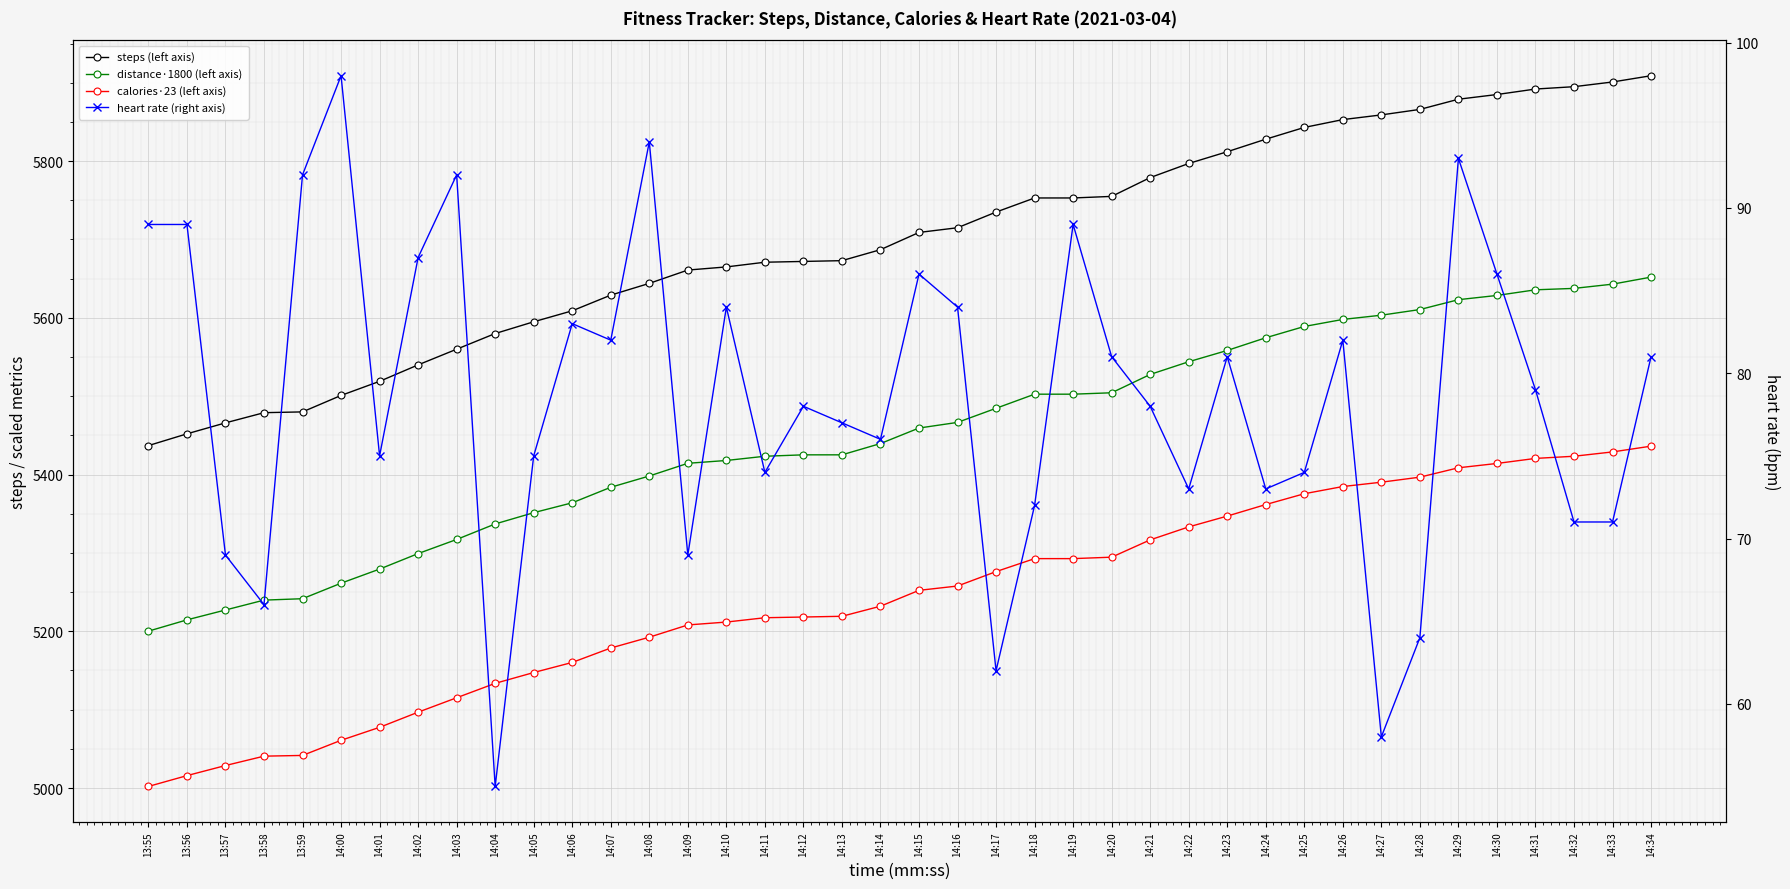

What is the difference between the maximum and second lowest values in the distance·1800 (left axis) series?

437.4